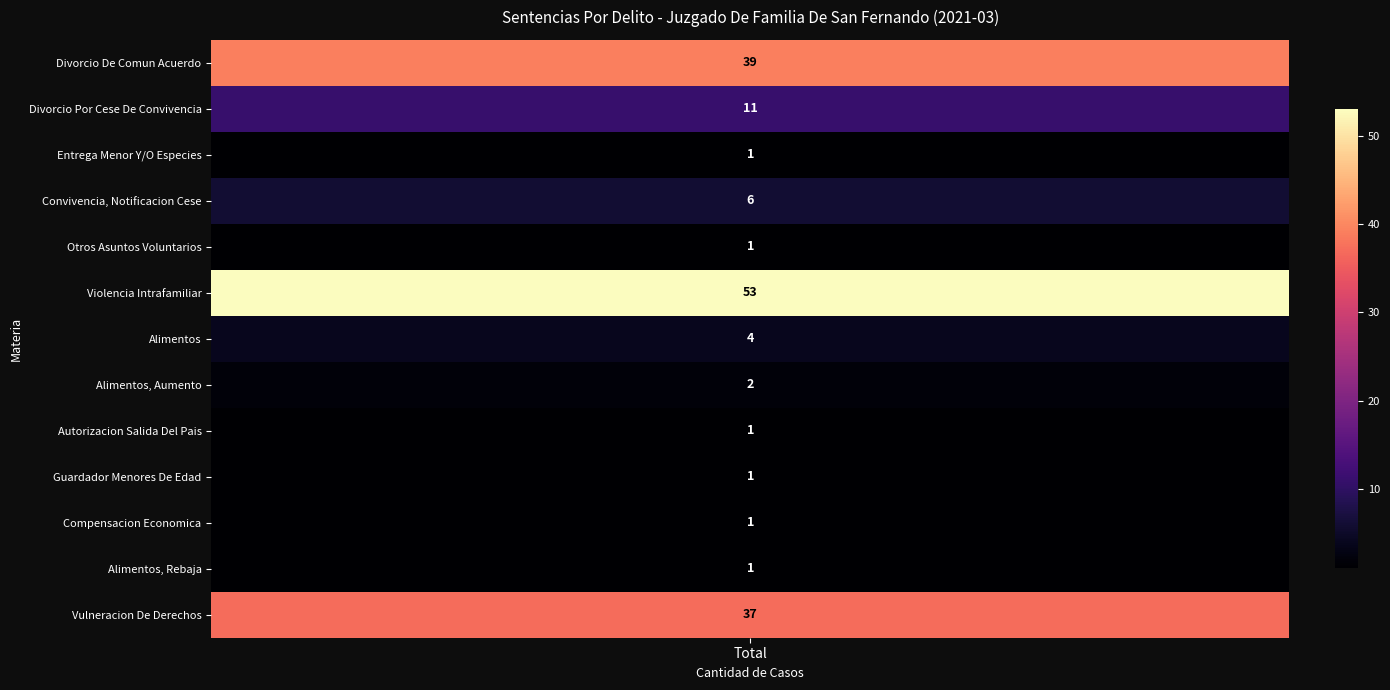

What is the minimum value shown in the chart?

1